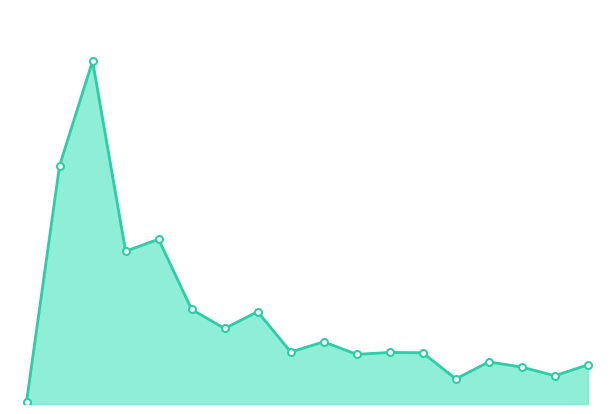

What is the sum of all values?

229.8